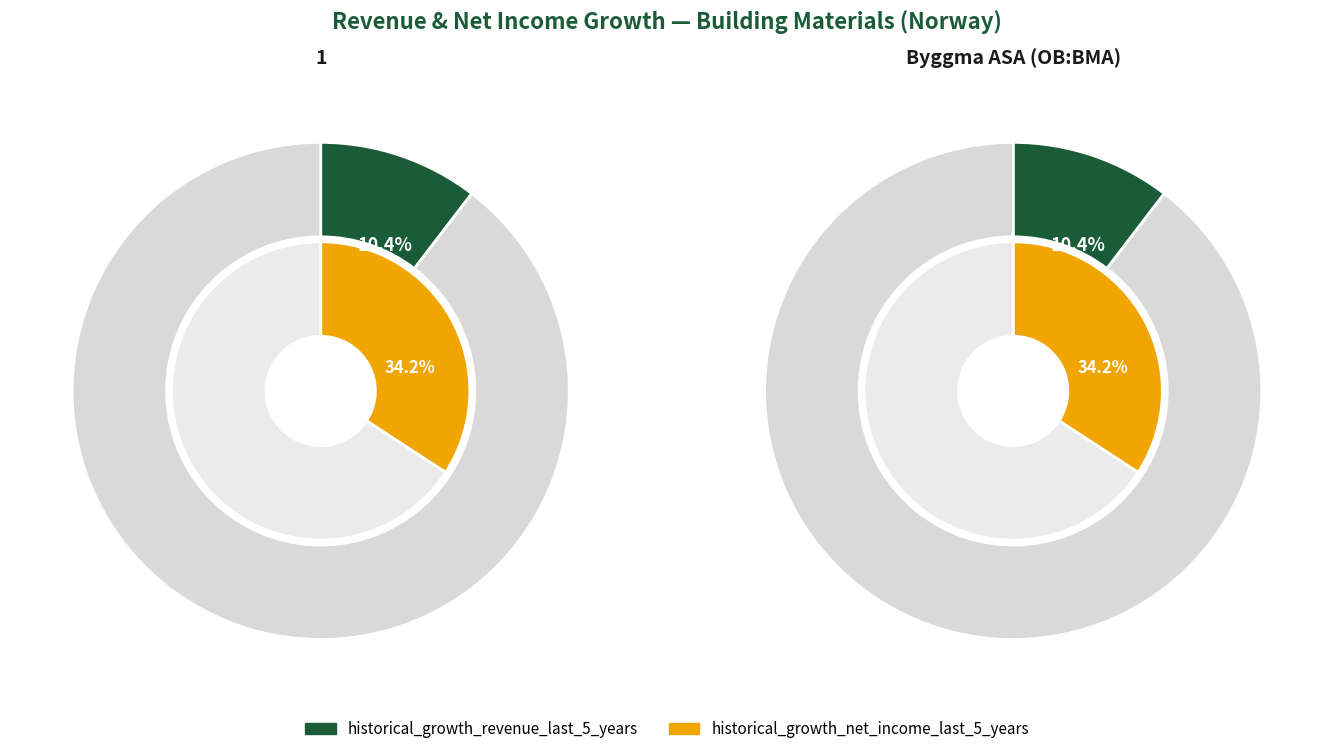

Is there a majority slice in this chart?

No